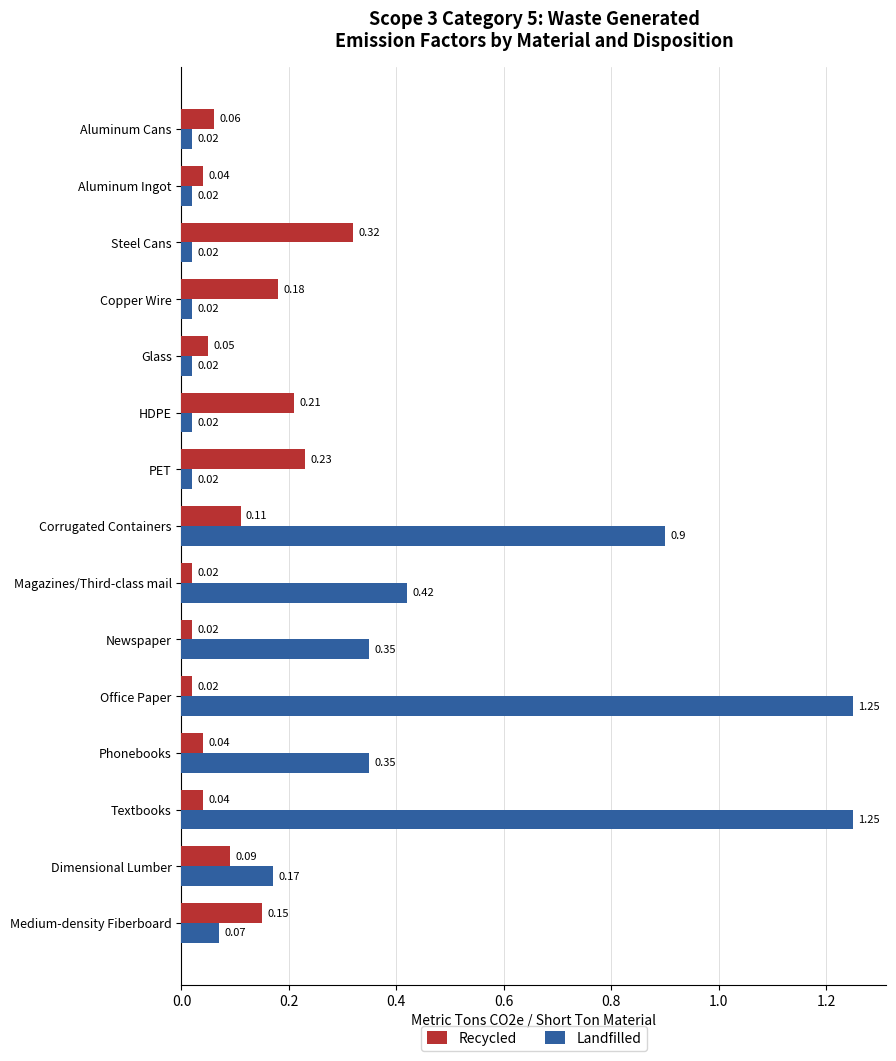

What are all the series names shown in the legend?

Recycled, Landfilled